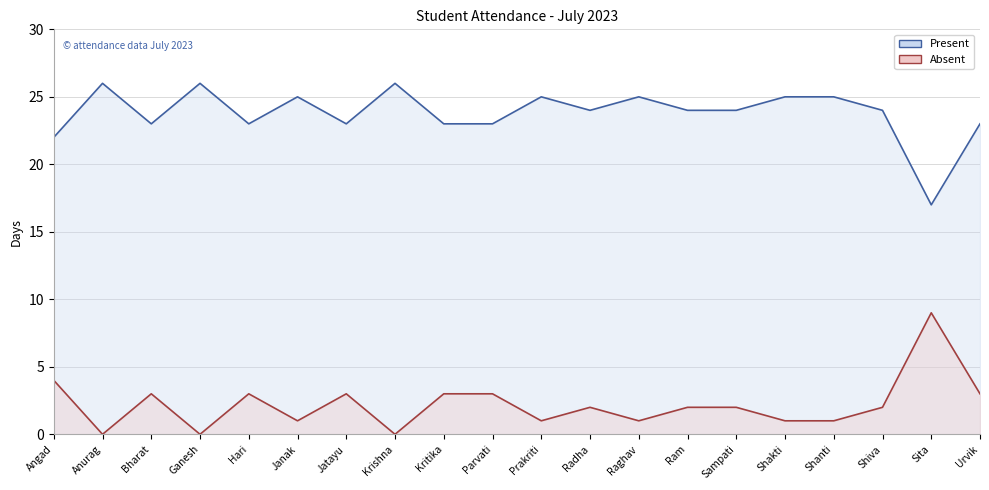

What is the average value of the Absent series?

2